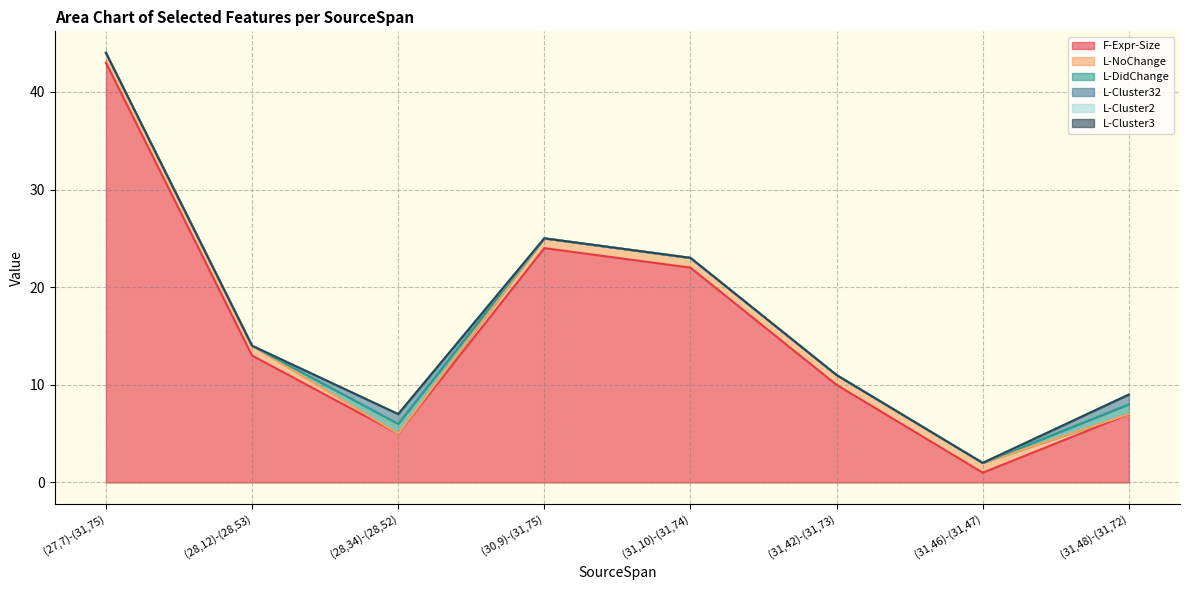

Between (28,34)-(28,52) and (31,48)-(31,72), which series saw the biggest shift?

F-Expr-Size